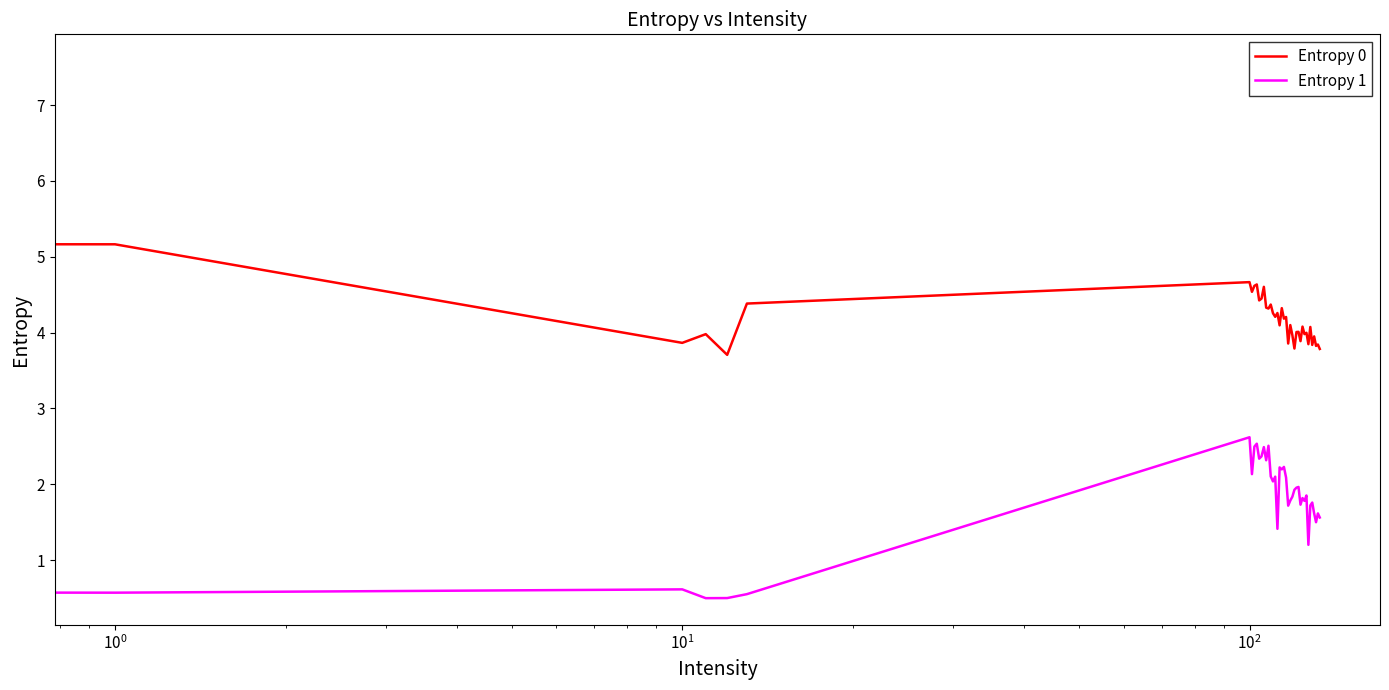

What is the difference between the second highest and second lowest values in the Entropy 0 series?

1.4